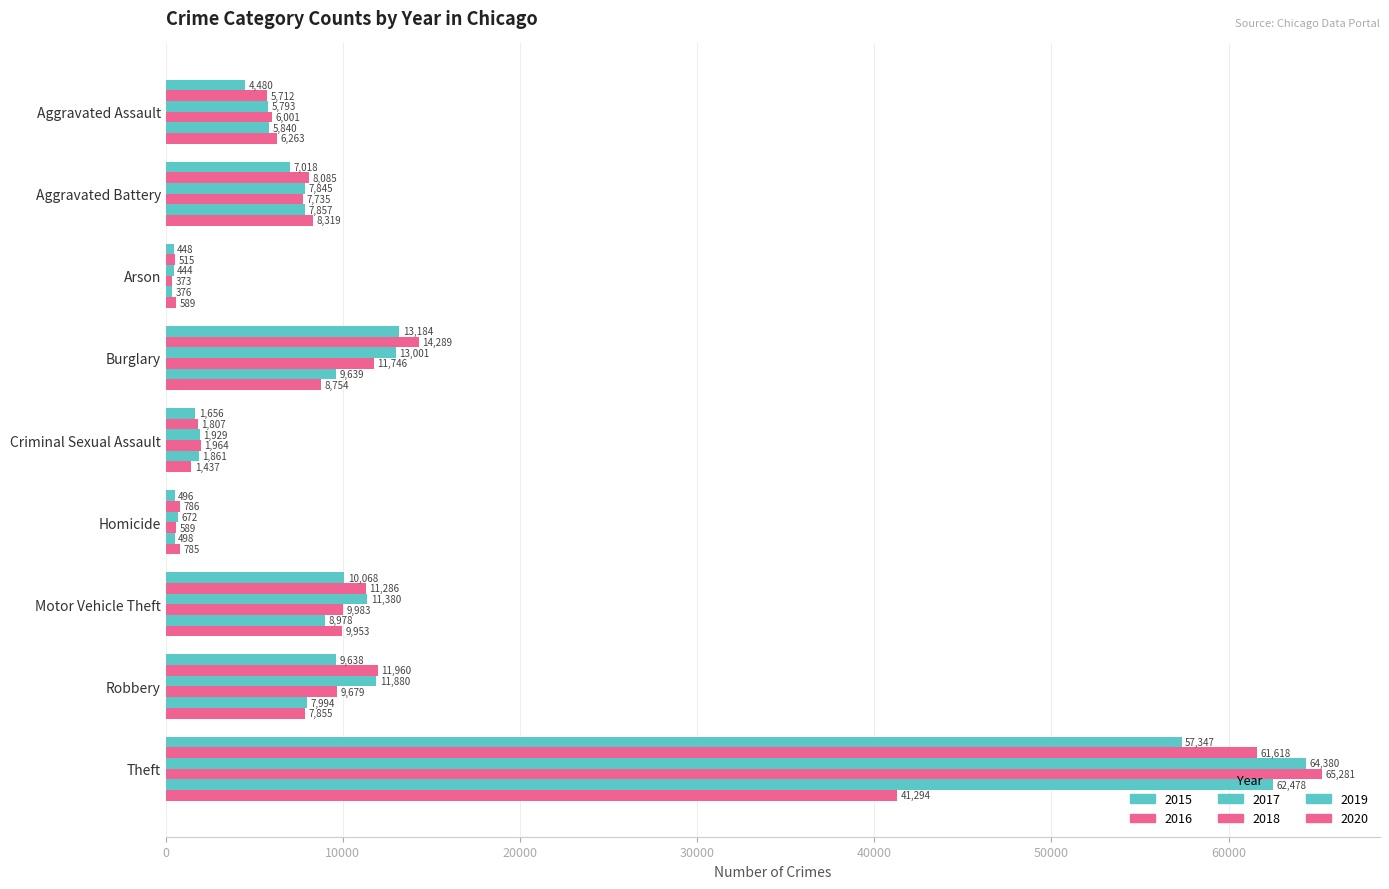

How many data points in 2018 are less than 7735?

4